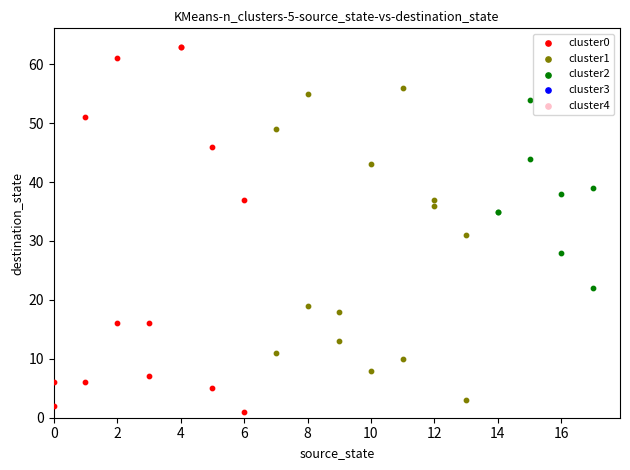

Which series has the largest Y range (max minus min)?

cluster0